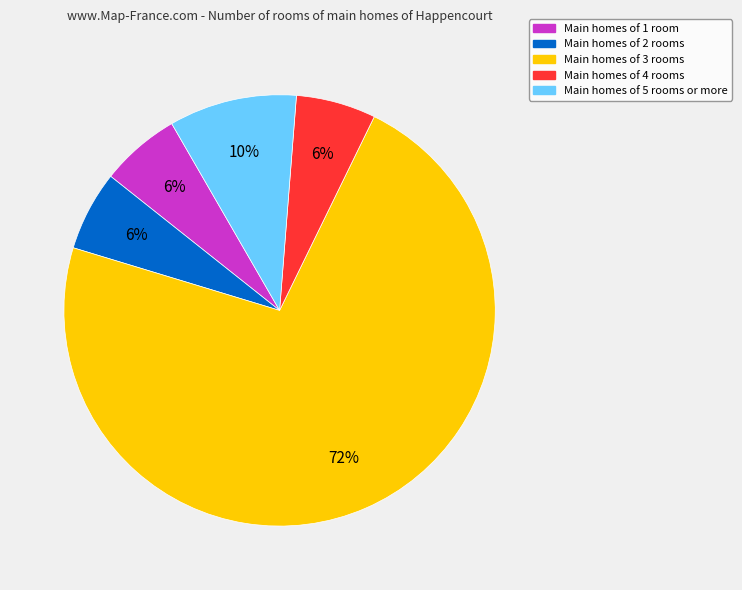

To the nearest percent, what is the average slice percentage?

20%